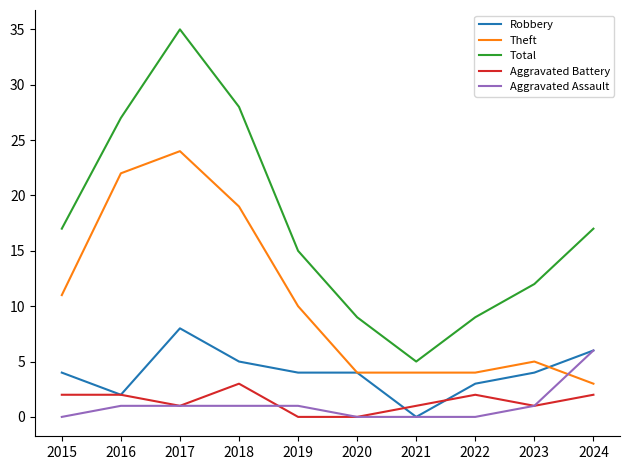

What is the greatest value displayed?

35